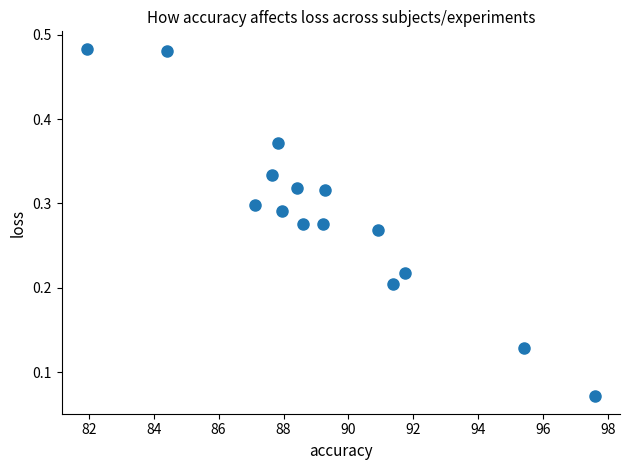

What is the range of X values (max minus min)?

15.6